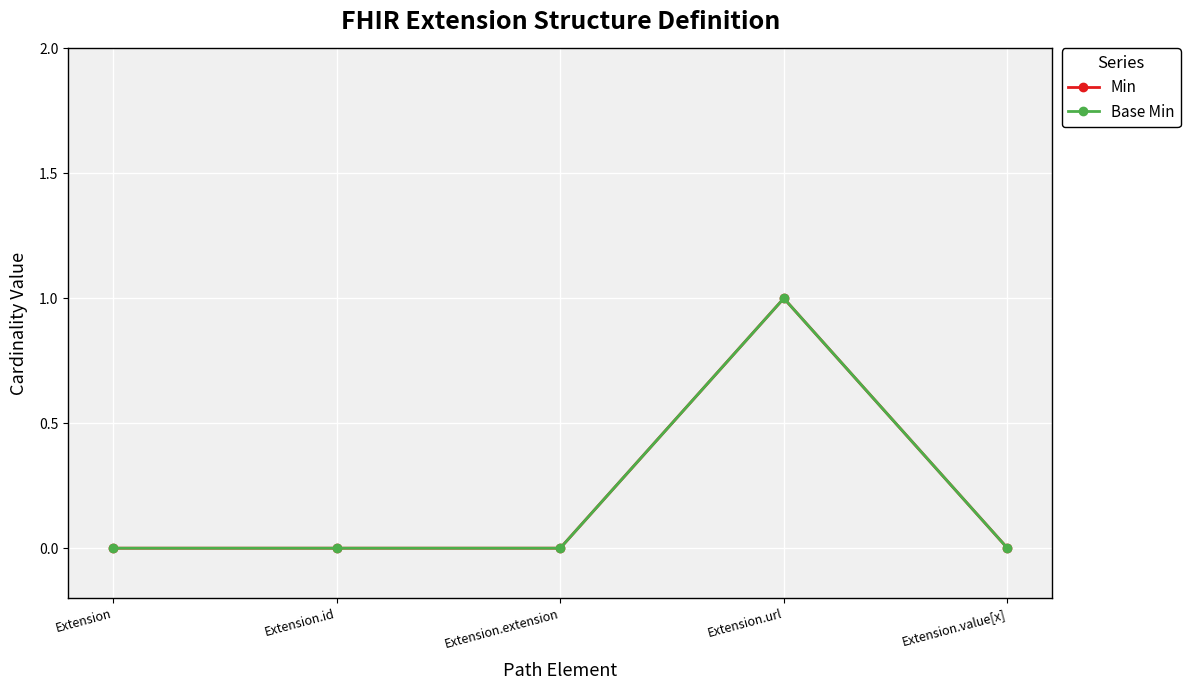

Where is the first local maximum for Min?

Extension.url